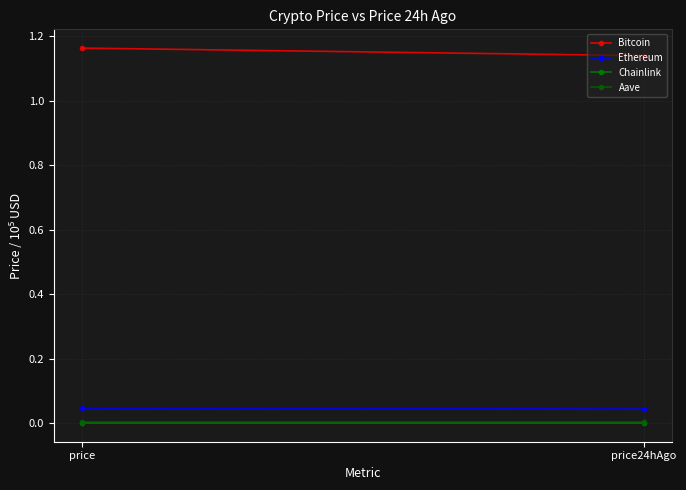

At which category does the chart reach its peak across all series?

price